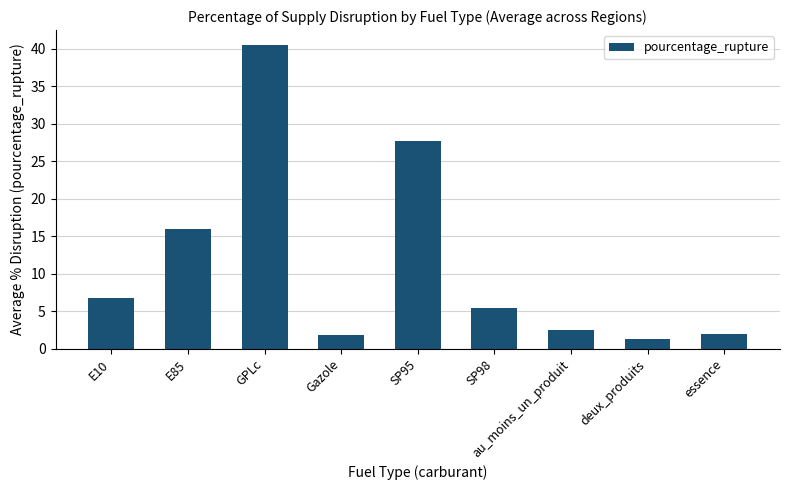

What is the maximum value shown in the chart?

40.5